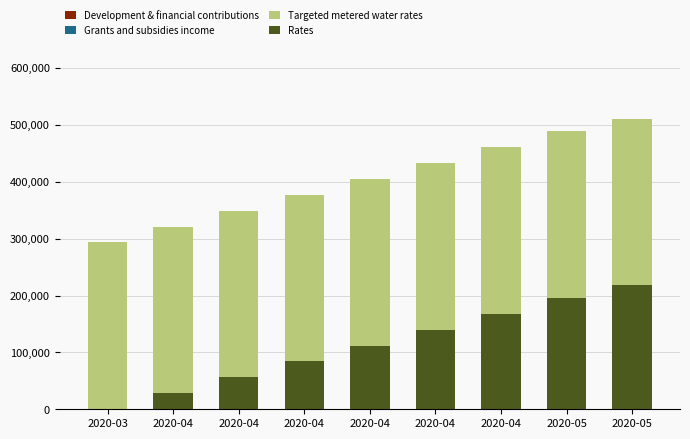

The Rates series shows 302542 at 2020-05. True or false?

False